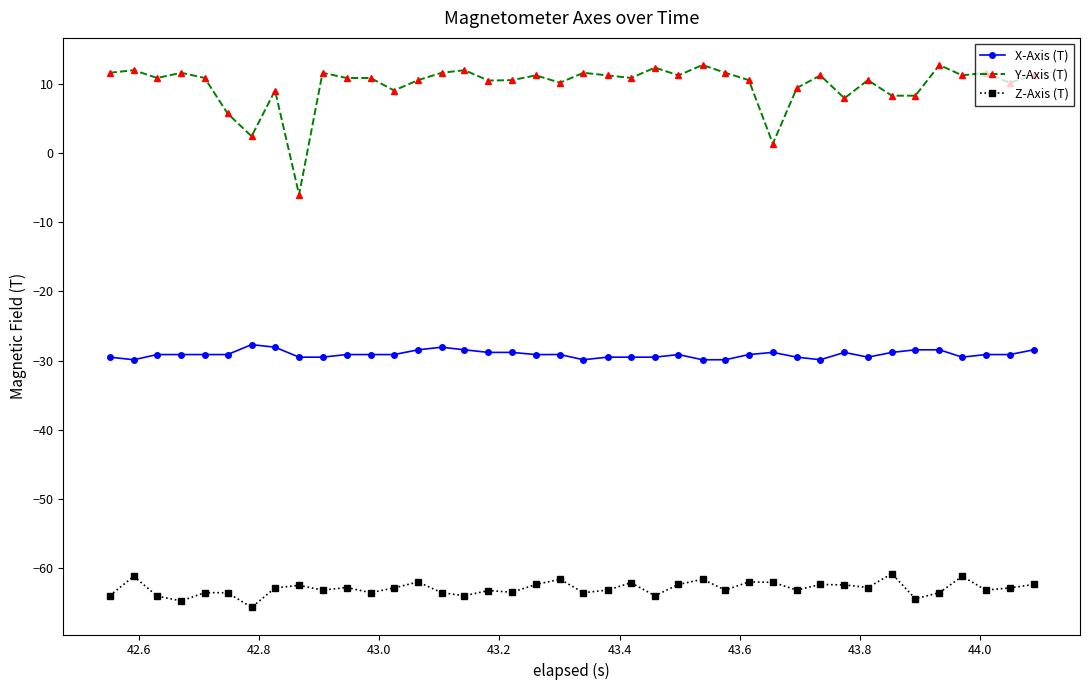

True or false: Y-Axis (T) has more than 2 interior local peaks.

True